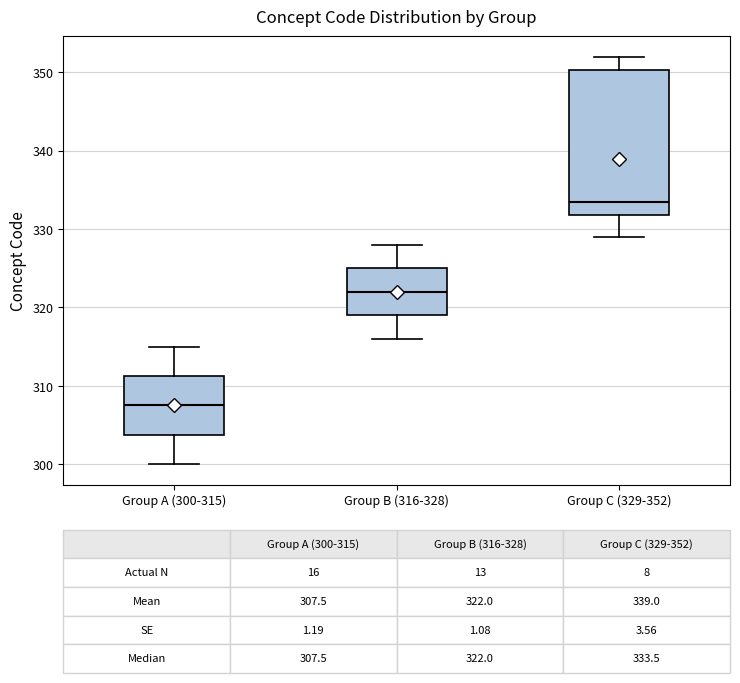

Comparing the boxes themselves (not the whiskers), which one is the tallest?

Group C (329-352)